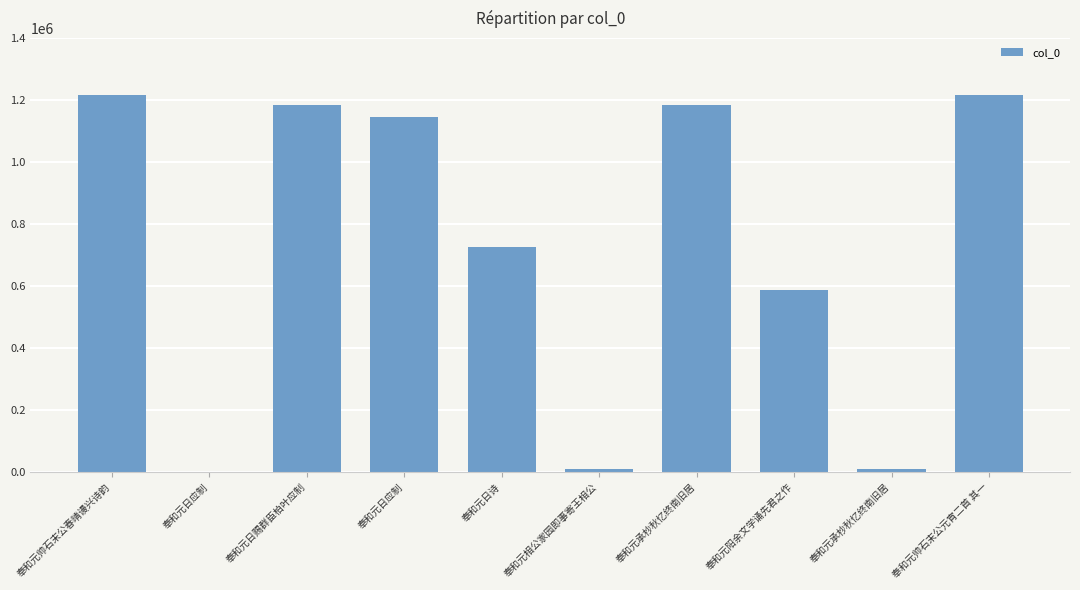

The chart shows a value of 726600 at 奉和元日诗. True or false?

True